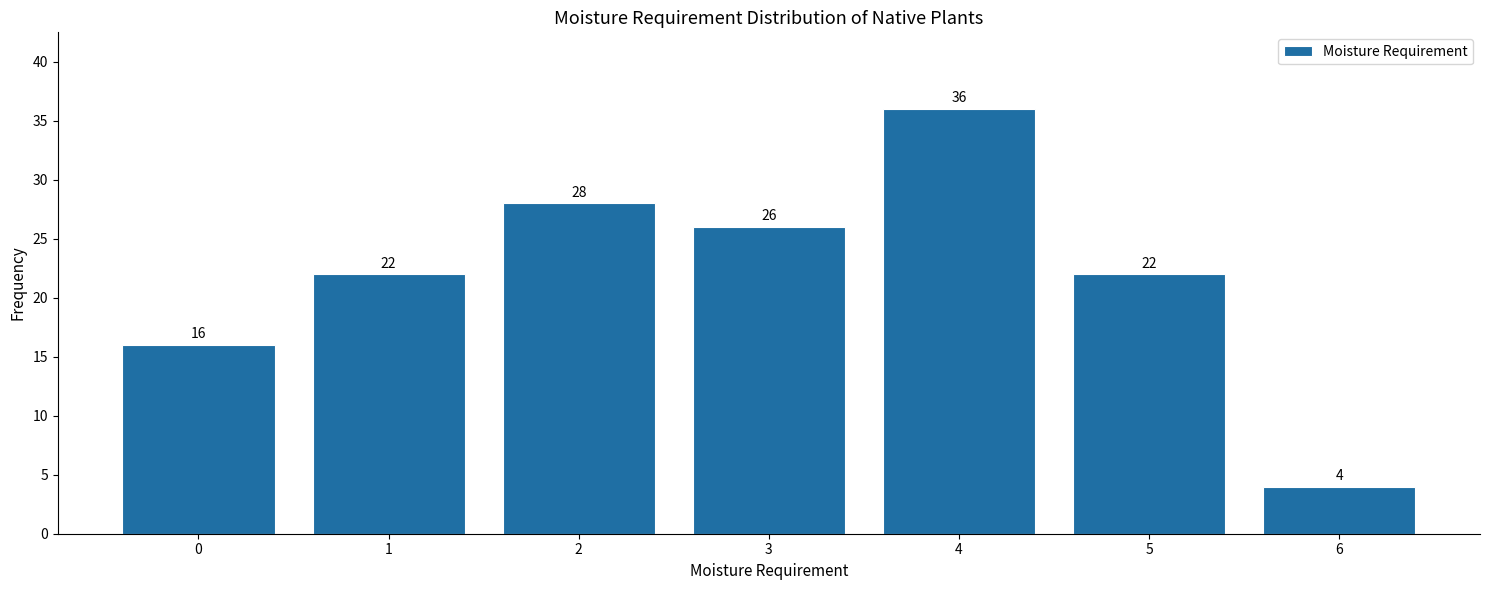

Reading left to right, what are all the values shown in this chart?

0=16	1=22	2=28	3=26	4=36	5=22	6=4